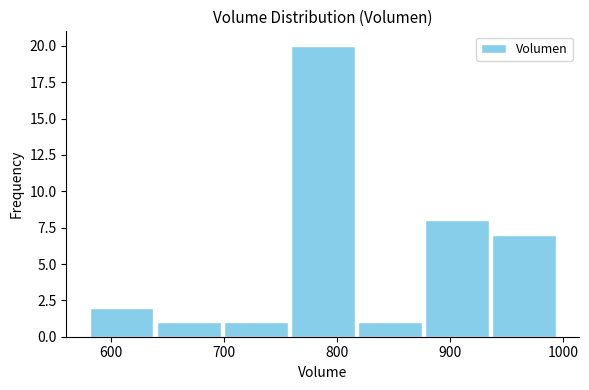

Reading left to right, transcribe this chart: for each bar, give the range it covers on the x-axis and its height. Neither the bar edges nor the heights are printed on the chart, so give them approximately, as read against the axes.

580 to 640: 2
640 to 700: 1
700 to 760: 1
760 to 820: 20
820 to 880: 1
880 to 940: 8
940 to 1000: 7